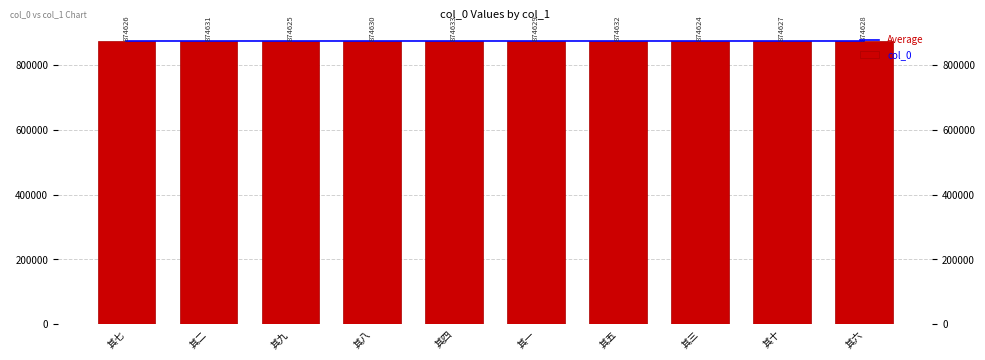

Read the col_0 value at 其五.

874632.0